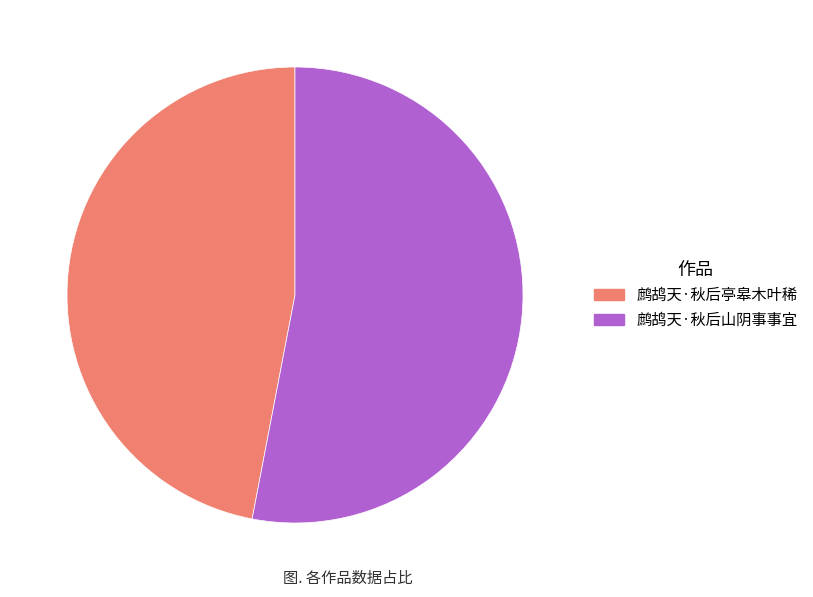

The 鹧鸪天·秋后亭皋木叶稀 slice represents 58% of the pie. True or false?

False